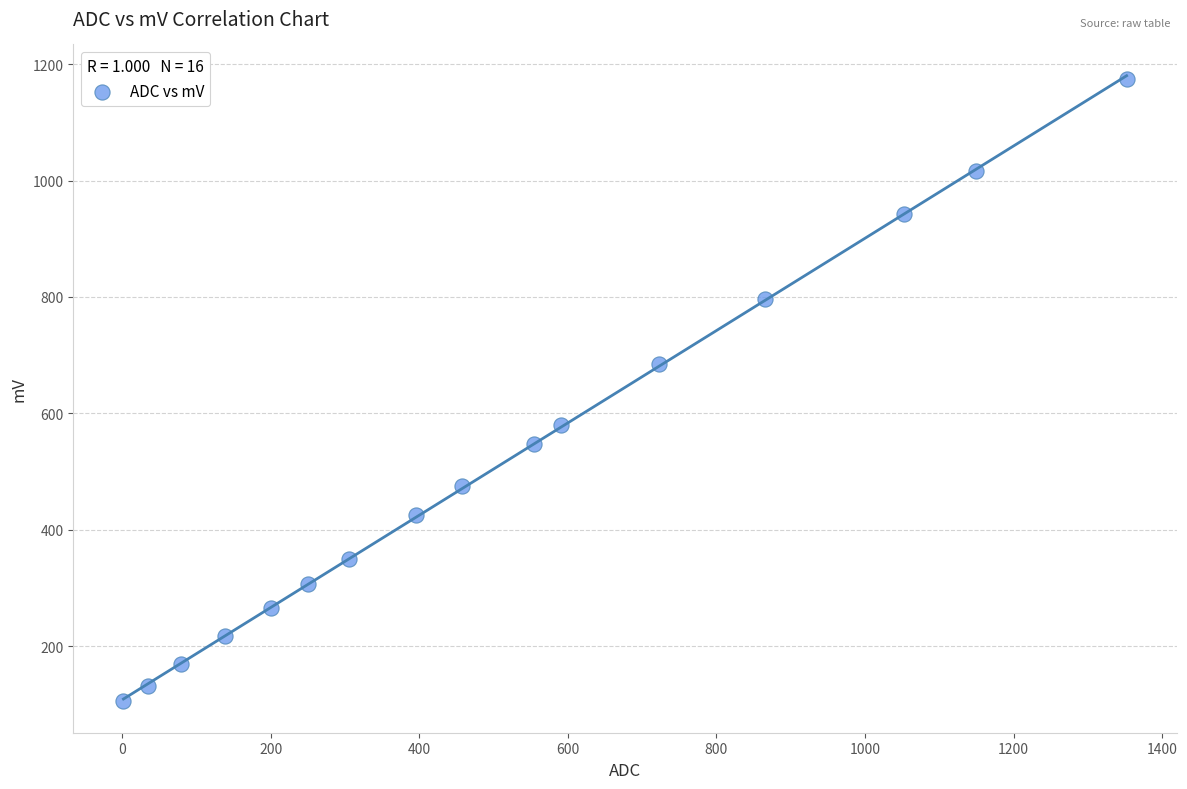

What Y value in the scatter plot is closest to 639?

685